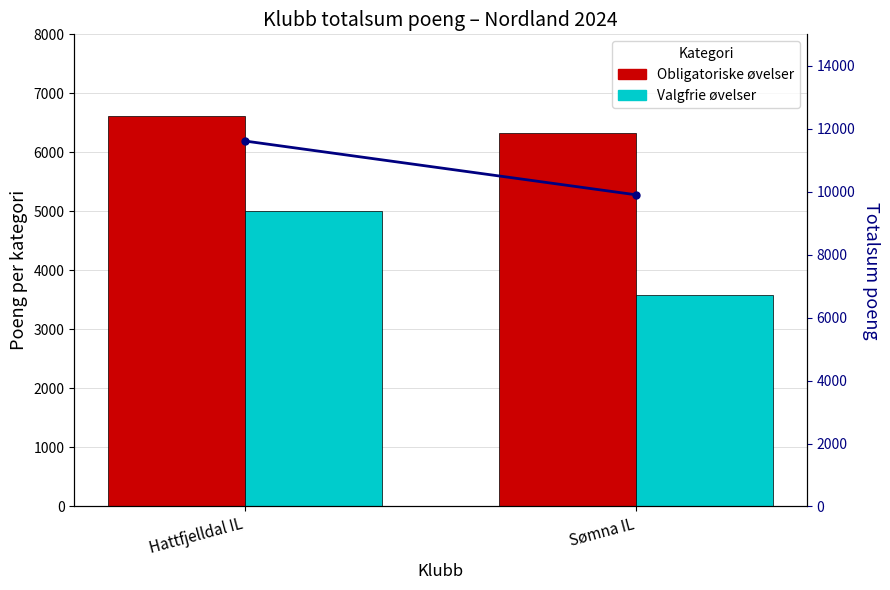

Where is Obligatoriske øvelser nearest to the value 6467?

Sømna IL